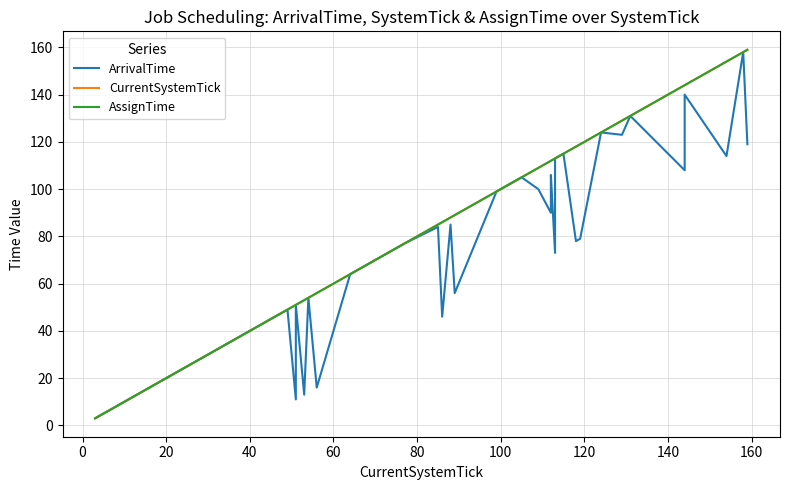

Reading left to right, transcribe all the data shown in this chart.

ArrivalTime: 3	17	23	30	31	42	44	48	49	11	51	13	54	16	64	72	77	84	46	85	56	99	101	105	100	90	106	73	113	115	78	79	124	123	131	108	140	114	158	119
CurrentSystemTick: 3	17	23	30	31	42	44	48	49	51	51	53	54	56	64	72	77	85	86	88	89	99	101	105	109	112	112	113	113	115	118	119	124	129	131	144	144	154	158	159
AssignTime: 3	17	23	30	31	42	44	48	49	51	51	53	54	56	64	72	77	85	86	88	89	99	101	105	109	112	112	113	113	115	118	119	124	129	131	144	144	154	158	159